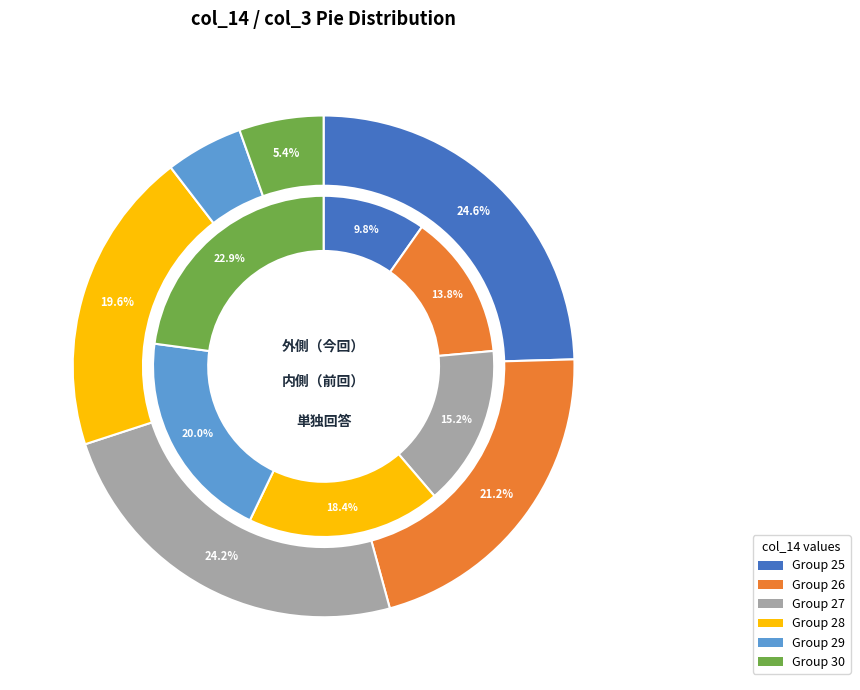

Is there a majority slice in this chart?

No